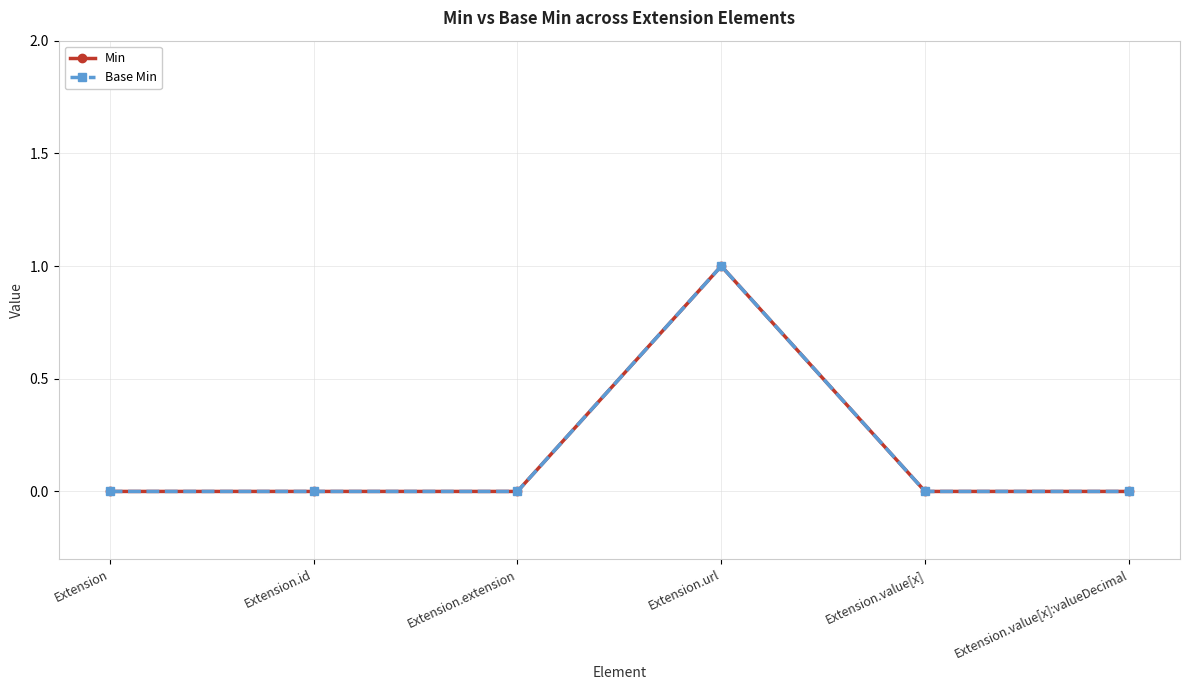

Is this an area chart (filled region under the line)?

No